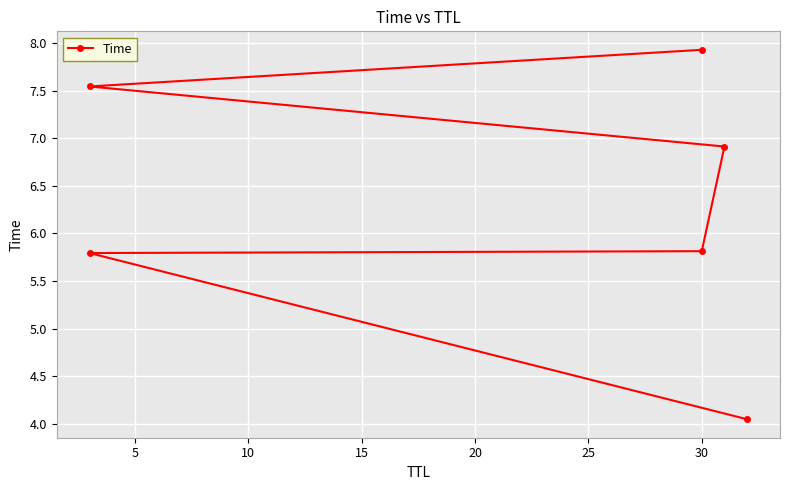

What is the minimum value shown in the chart?

4.0